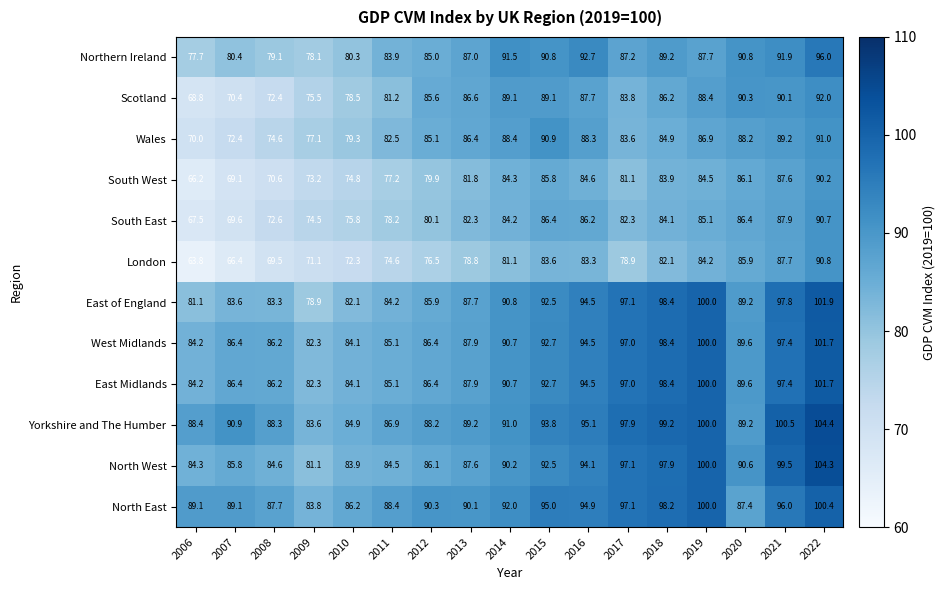

Which category has the highest value across all series?

2022